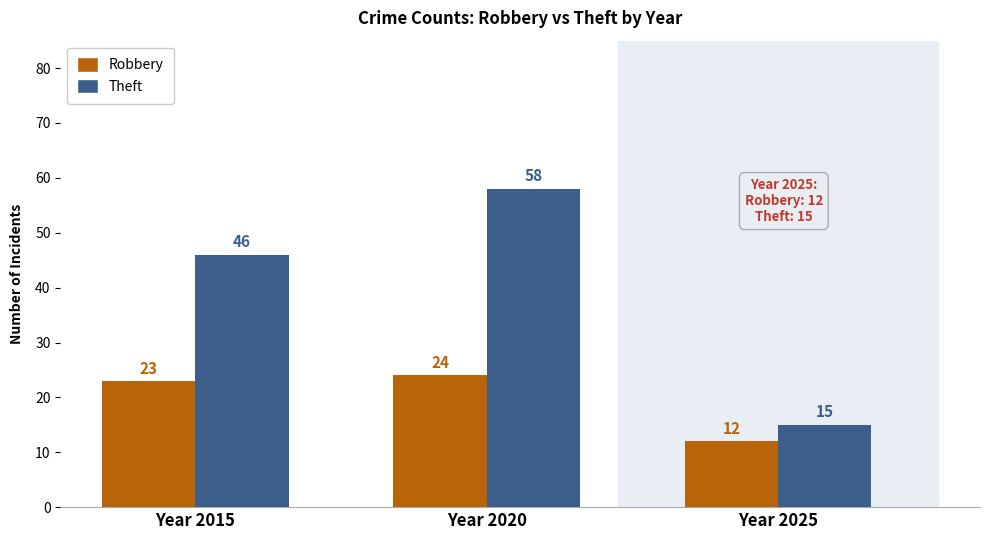

What is the value of the Robbery bar at the 2nd from the left?

24